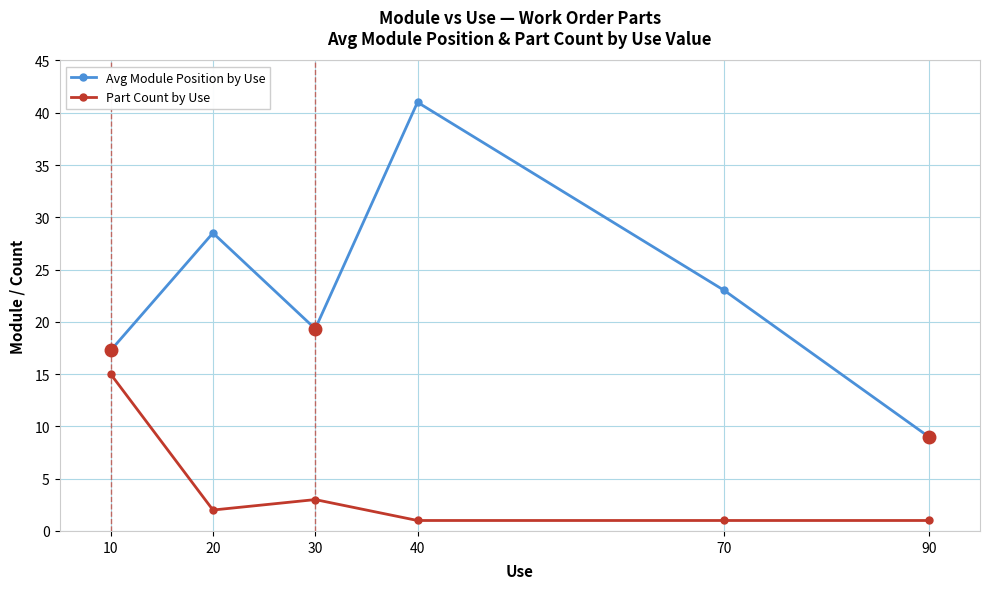

What are all the series names shown in the legend?

Avg Module Position by Use, Part Count by Use